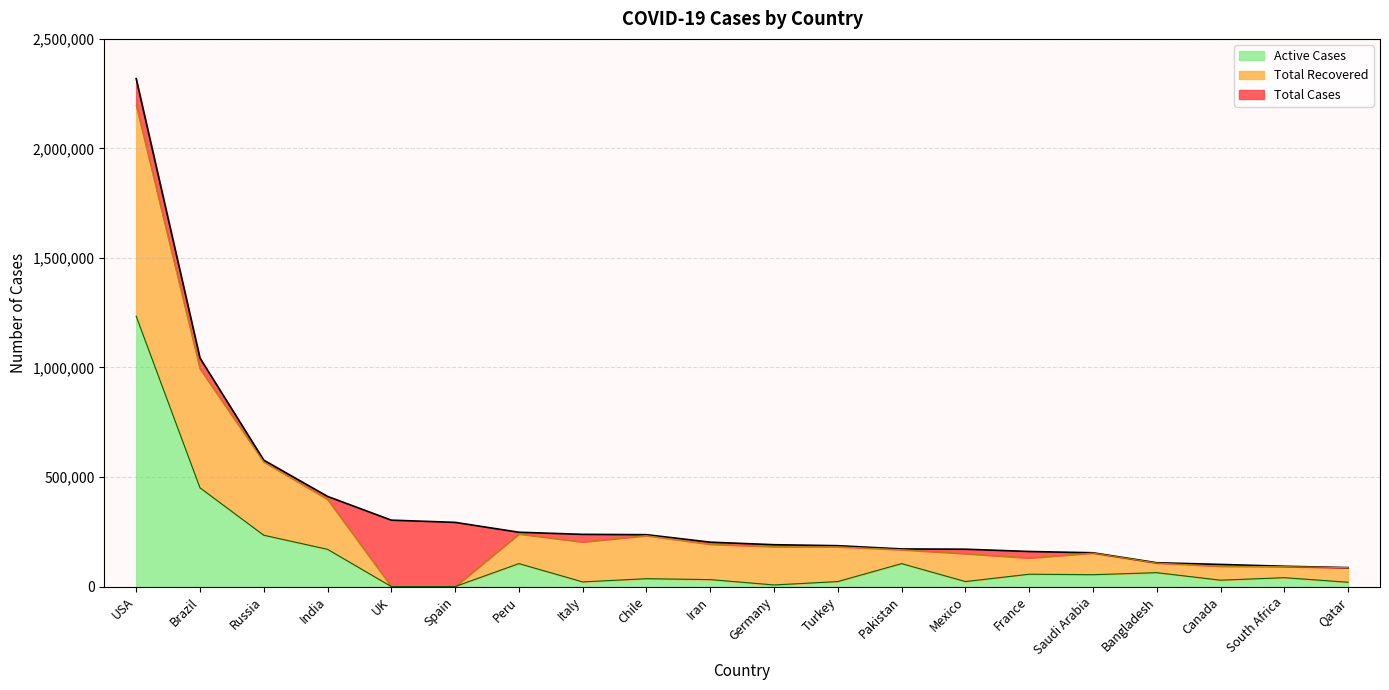

What is the sum of the Total Recovered values at Peru and USA?

2437145